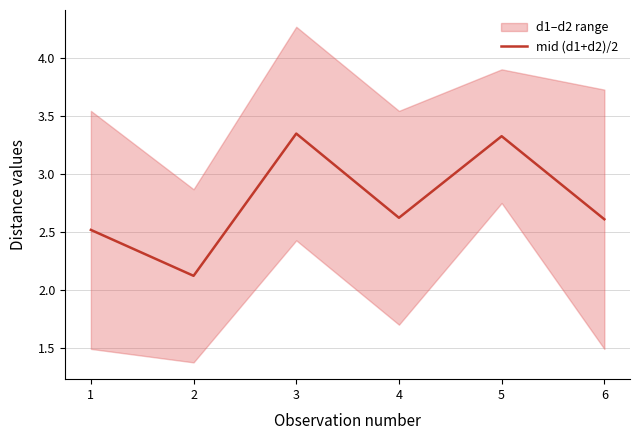

Is this an area chart (filled region under the line)?

No